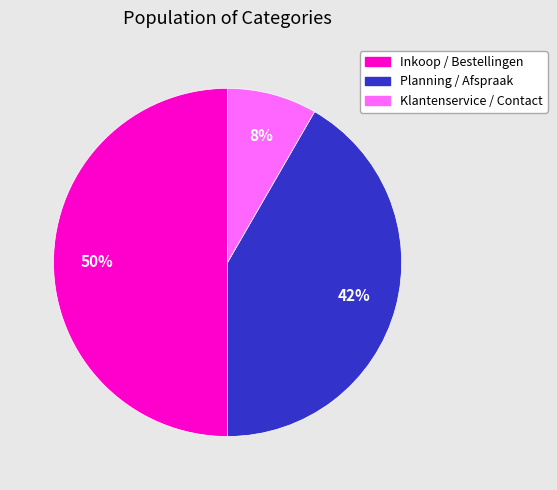

What is the smallest slice in the pie chart?

Klantenservice / Contact